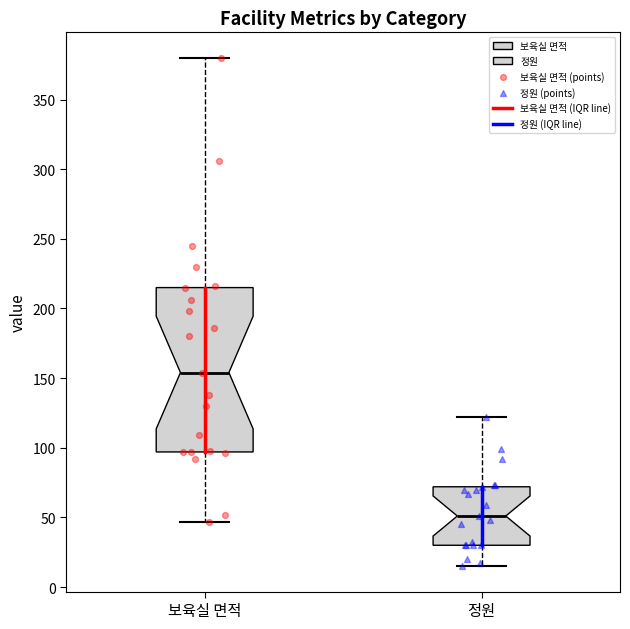

Where is the lower edge of the box for 정원 on the y-axis? The values are not printed on the chart, so give them approximately, as read against the axis.

30